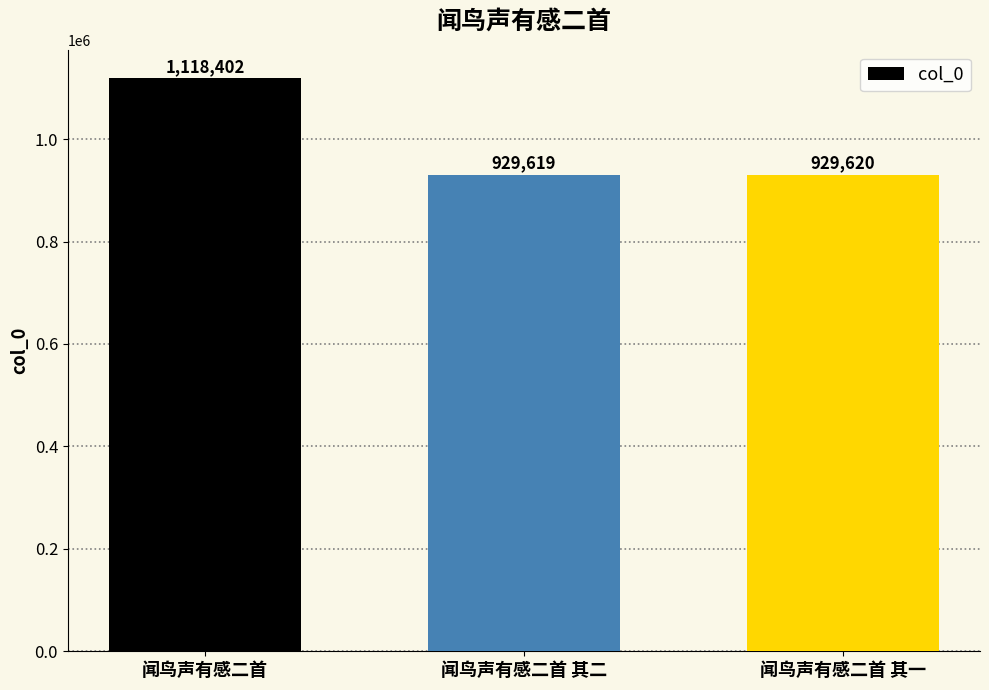

How many bars are there in total?

3